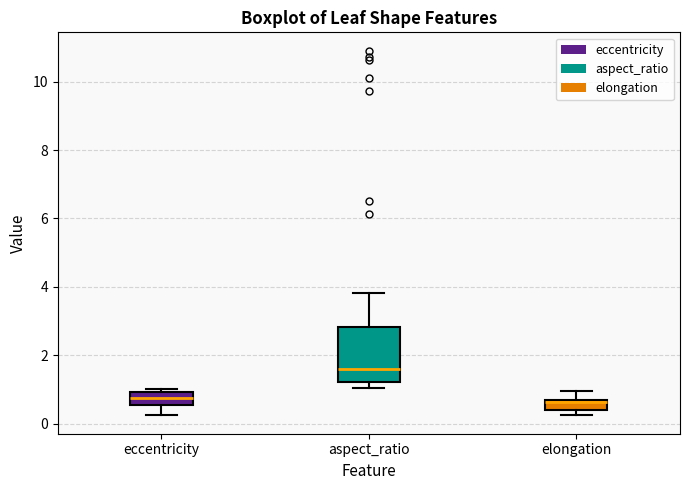

Comparing the boxes themselves (not the whiskers), which one is the tallest?

aspect_ratio